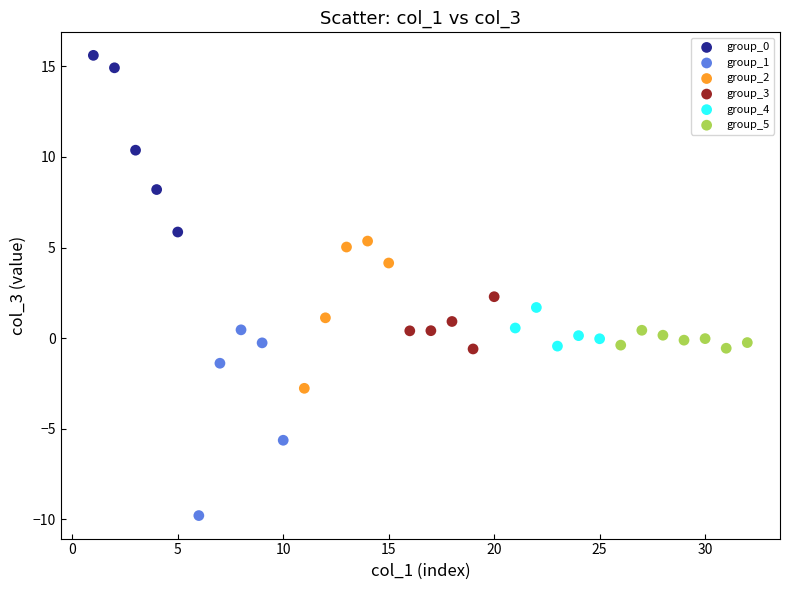

Which series contains the lowest Y value?

group_1